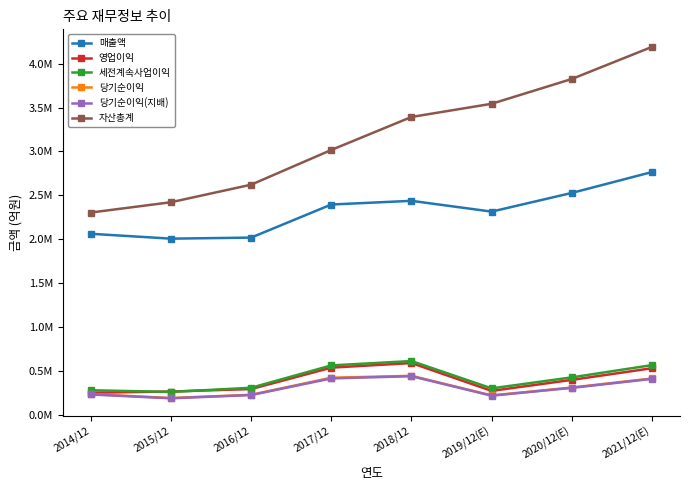

What are all the series names shown in the legend?

매출액, 영업이익, 세전계속사업이익, 당기순이익, 당기순이익(지배), 자산총계